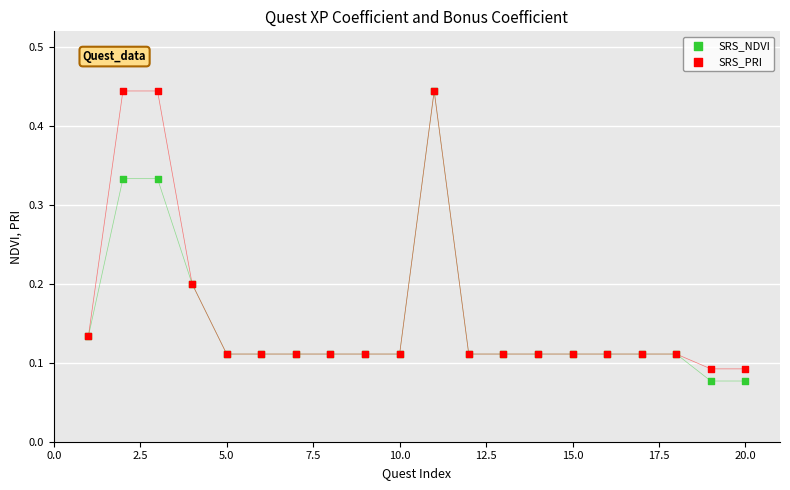

What are all the series names shown in the legend?

SRS_NDVI, SRS_PRI